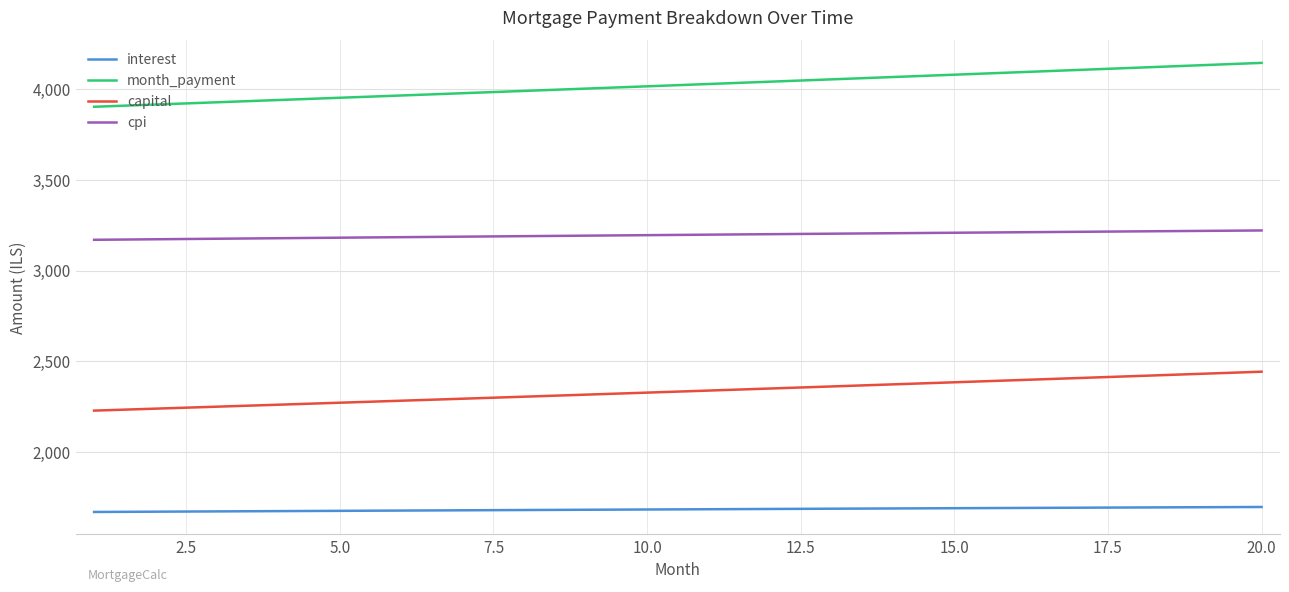

What is the highest value of the month_payment series?

4143.2